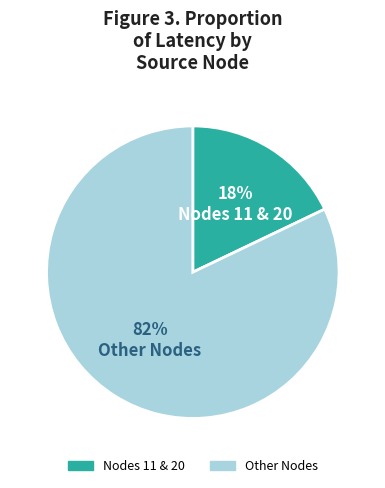

Is there a majority slice in this chart?

Yes